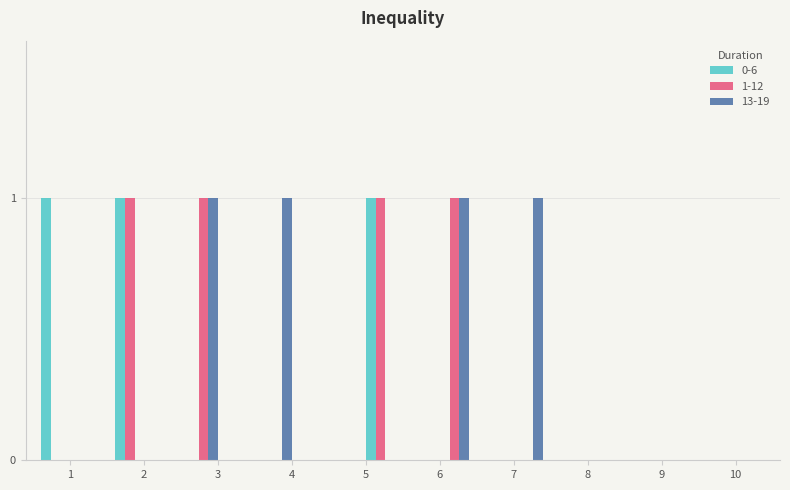

At how many categories does at least one series exceed 0?

7